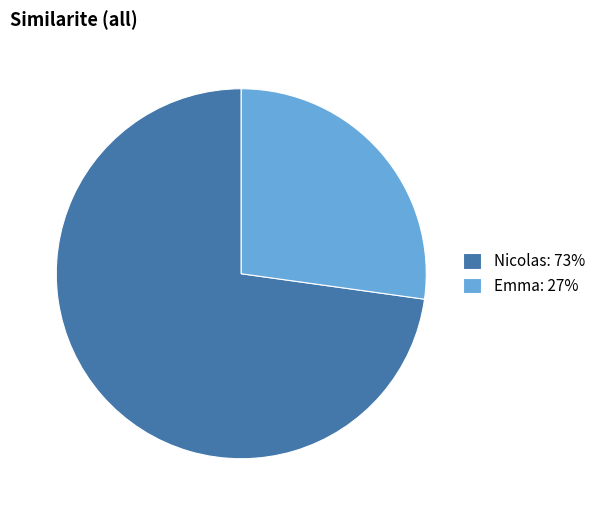

Is it true that Emma: 27% is 17% of the pie?

False